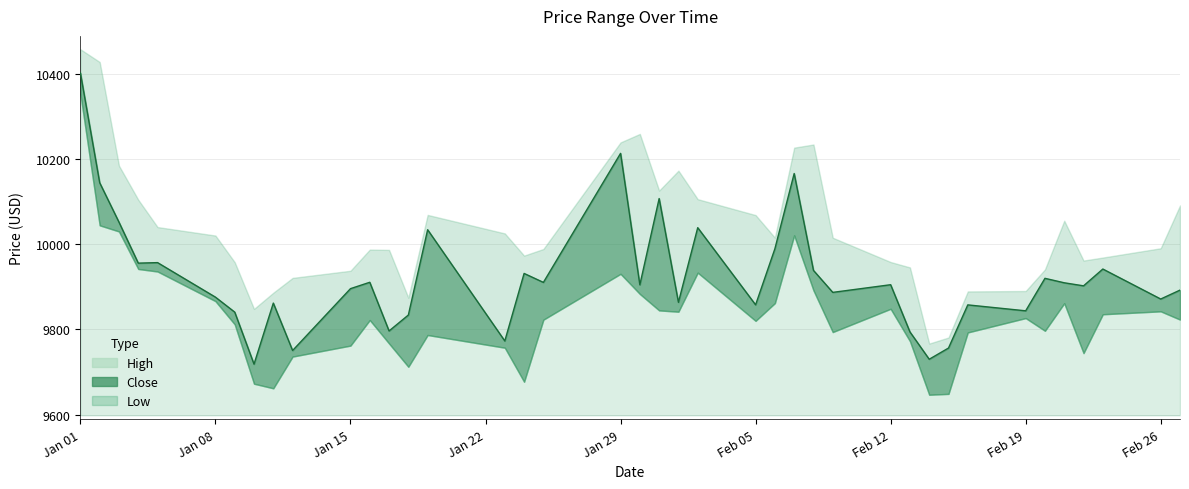

Which has a higher value, 2024-02-07 or 2024-02-22?

2024-02-07